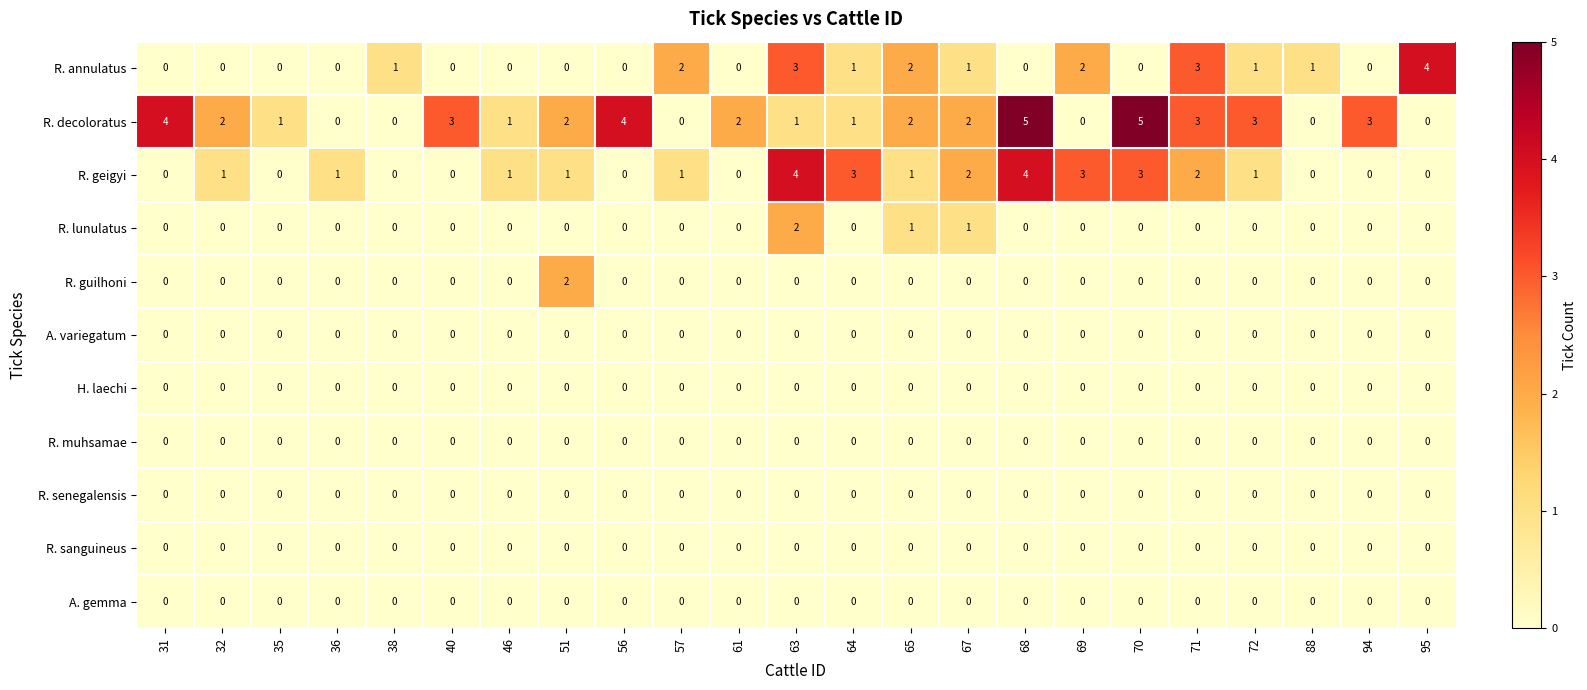

The value of R. geigyi at 63 is 4. True or false?

True